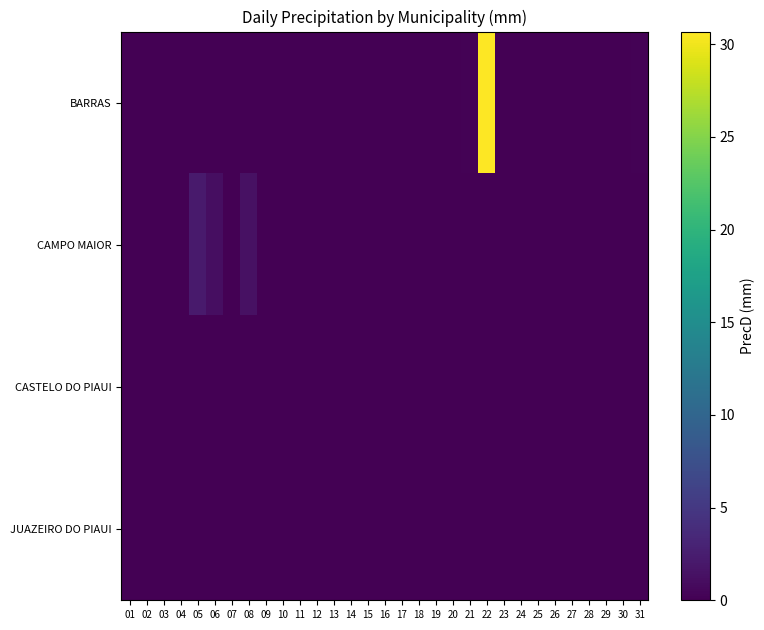

Between 17 and 22, which series saw the biggest shift?

BARRAS